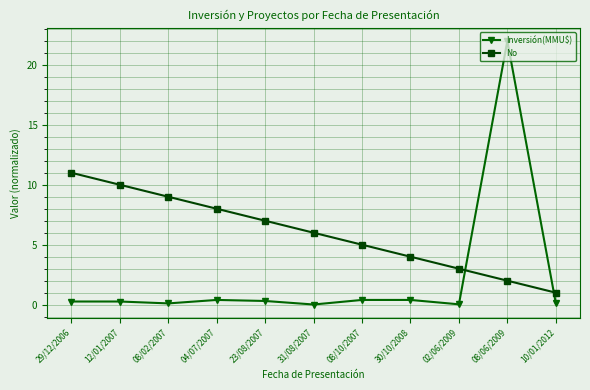

Rank the series by their maximum value, from lowest to highest.

No, Inversión(MMU$)